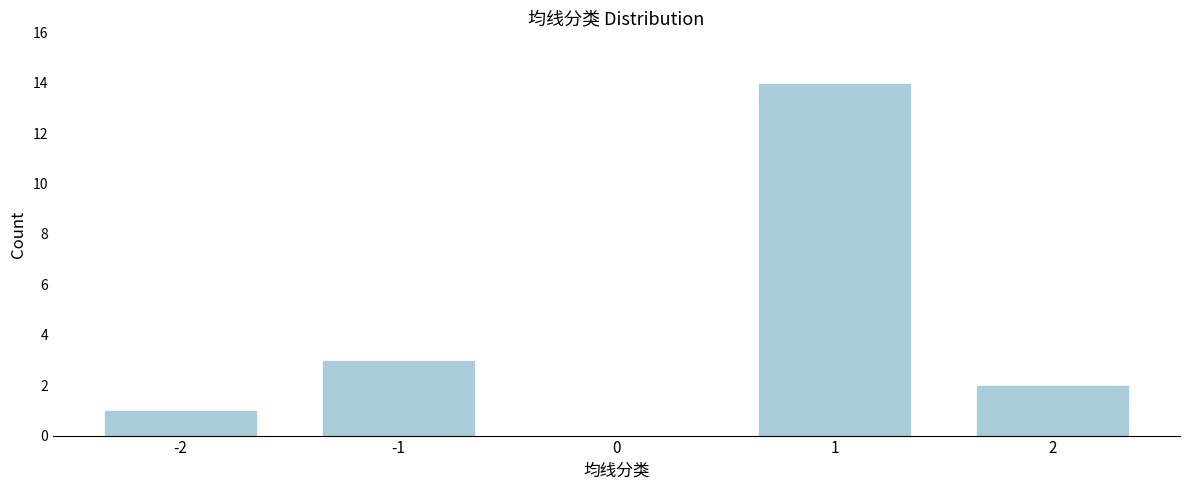

Reading left to right, extract all data points from this chart.

-2=1	-1=3	0=0	1=14	2=2